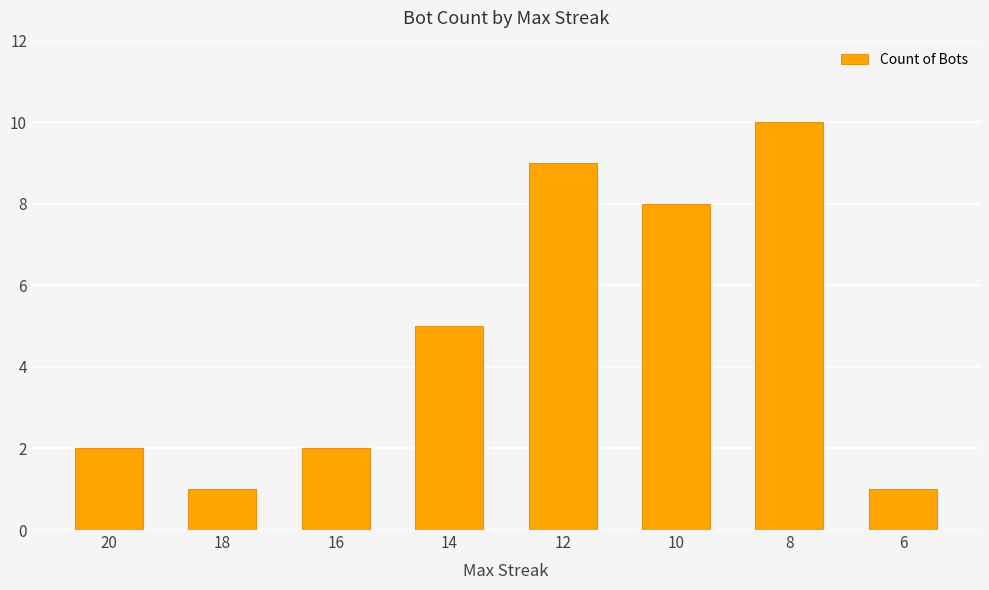

What is the change in value from 20 to 12?

+7